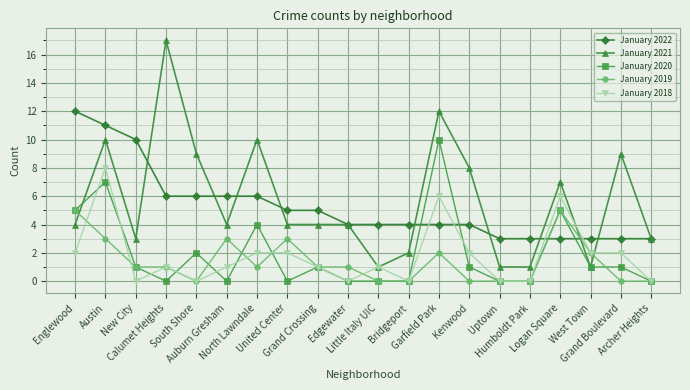

Where does the January 2022 series first go above 4?

Englewood